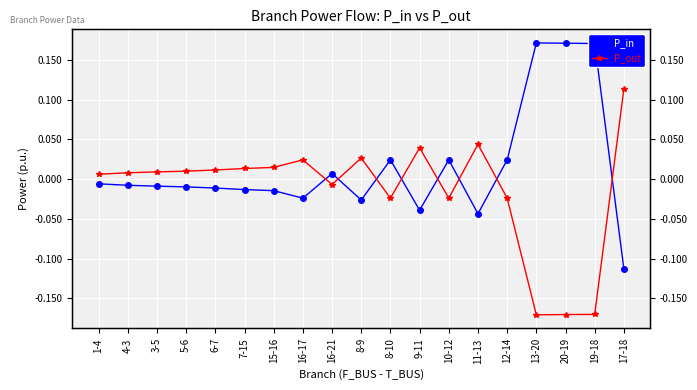

What is the maximum value for P_in?

0.2